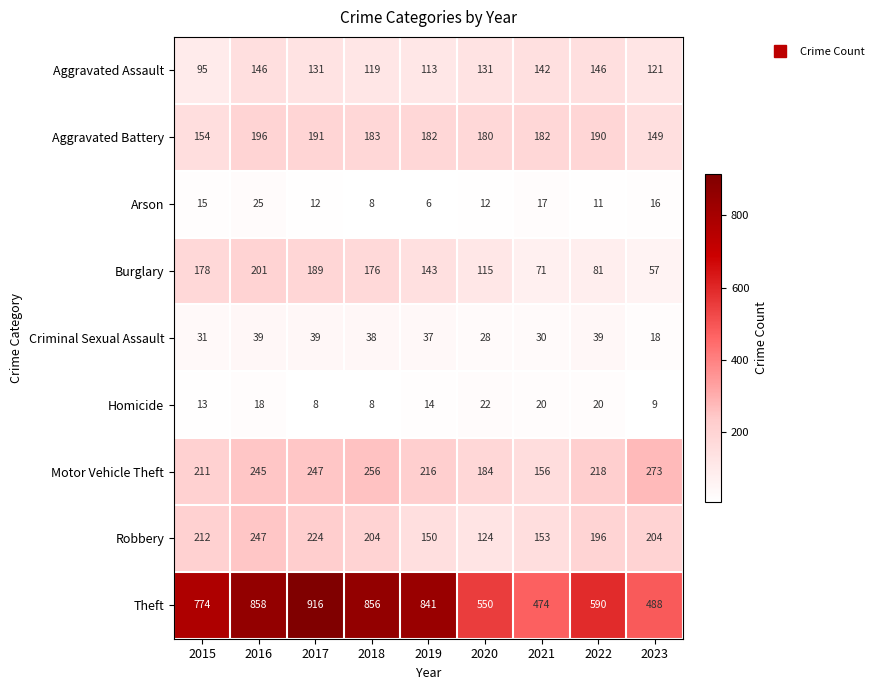

At which category is the sum across all series the highest?

2016